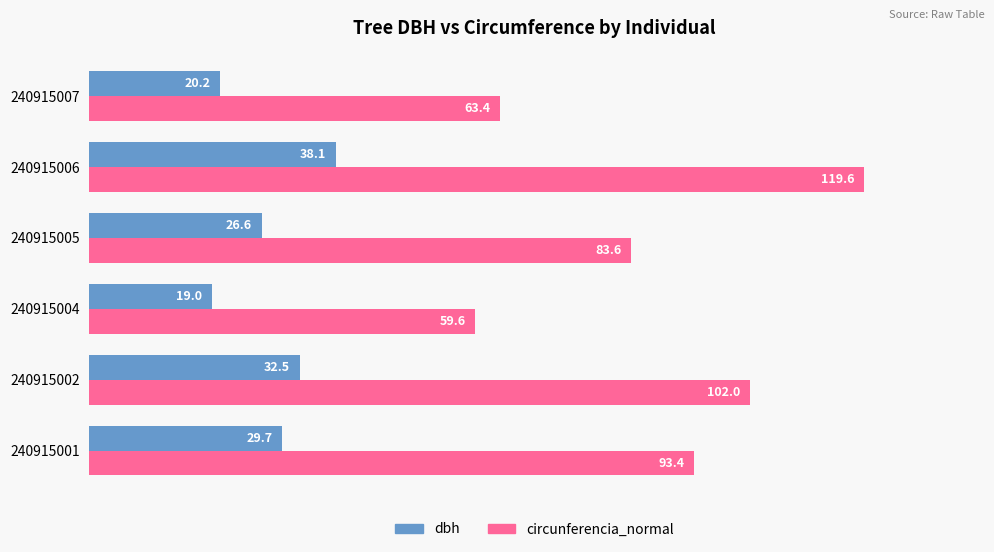

Rank the categories by dbh value from lowest to highest.

240915004, 240915007, 240915005, 240915001, 240915002, 240915006